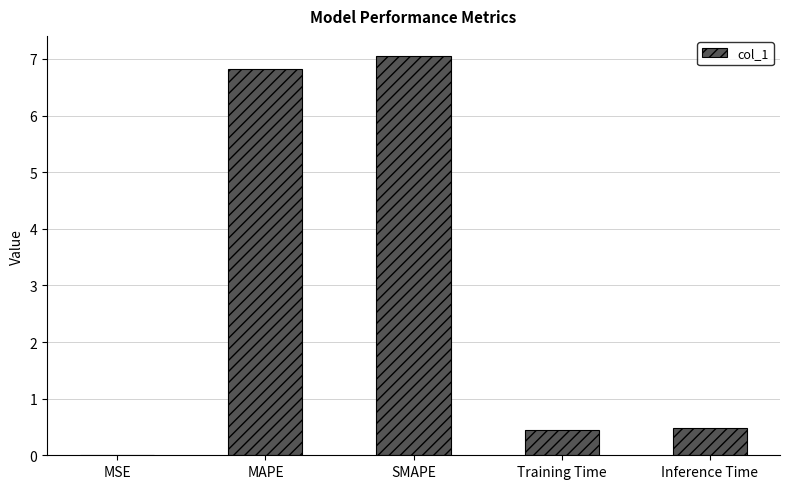

How many data points does each series have?

5